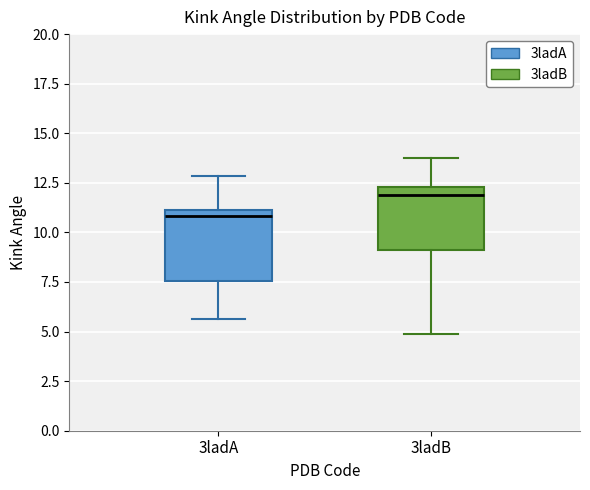

Reading left to right, transcribe this box plot: for each box, give where its median line is, the range the box spans, and where its two whiskers end, as read against the y-axis. The values are not printed on the chart, so give them approximately, as read against the axis.

3ladA: median 11.0 (just below the box's upper edge), box 7.5 to 11.0, whiskers 5.5 to 13.0
3ladB: median 12.0, box 9.0 to 12.5, whiskers 5.0 to 13.5